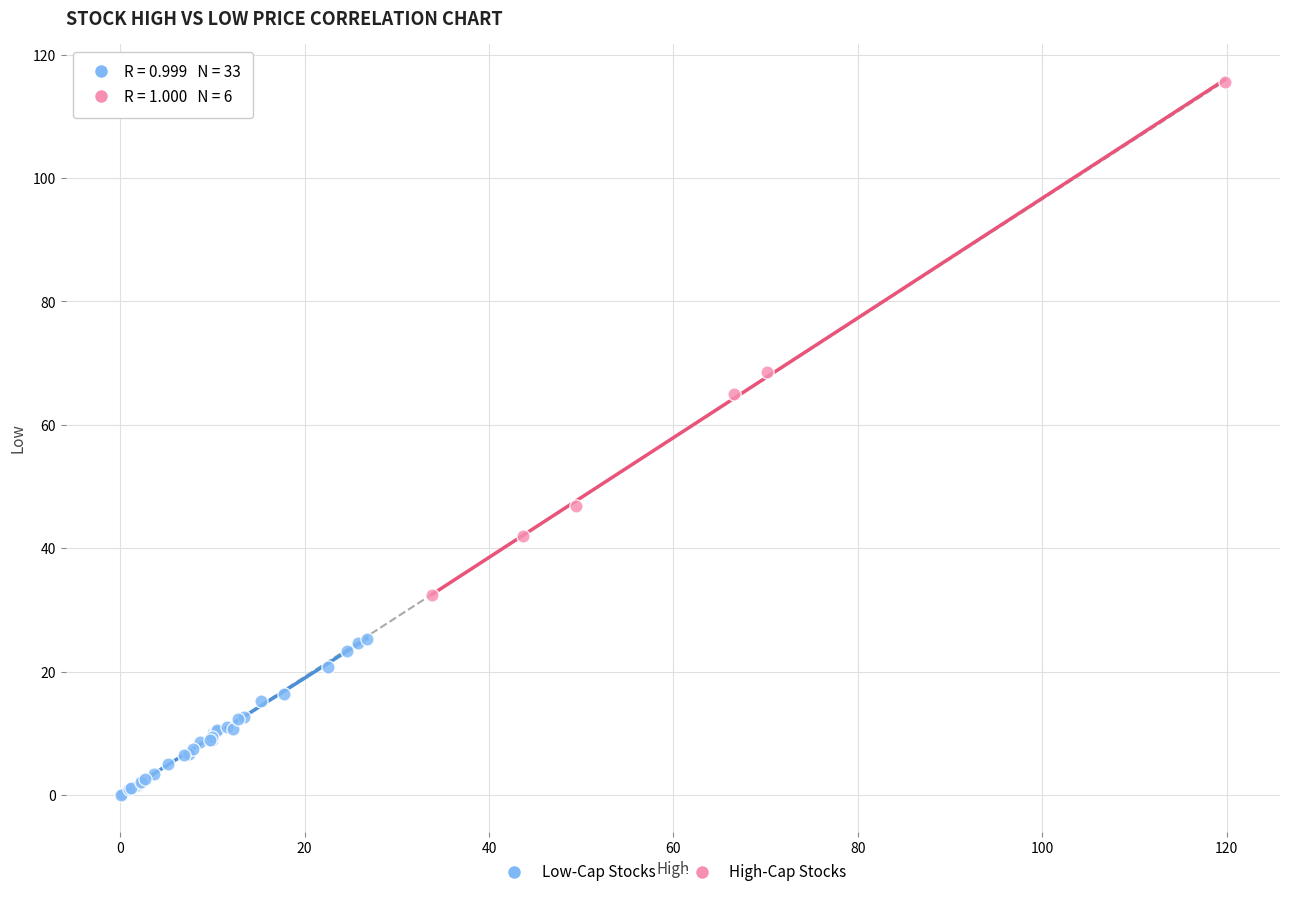

Which series contains the highest Y value?

High-Cap Stocks